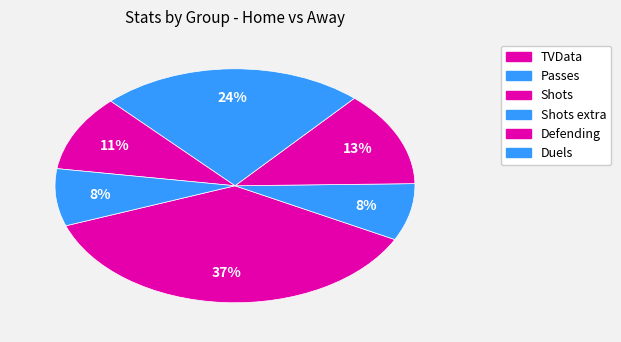

Rank the categories by value from lowest to highest.

Passes, Duels, Defending, Shots, Shots extra, TVData